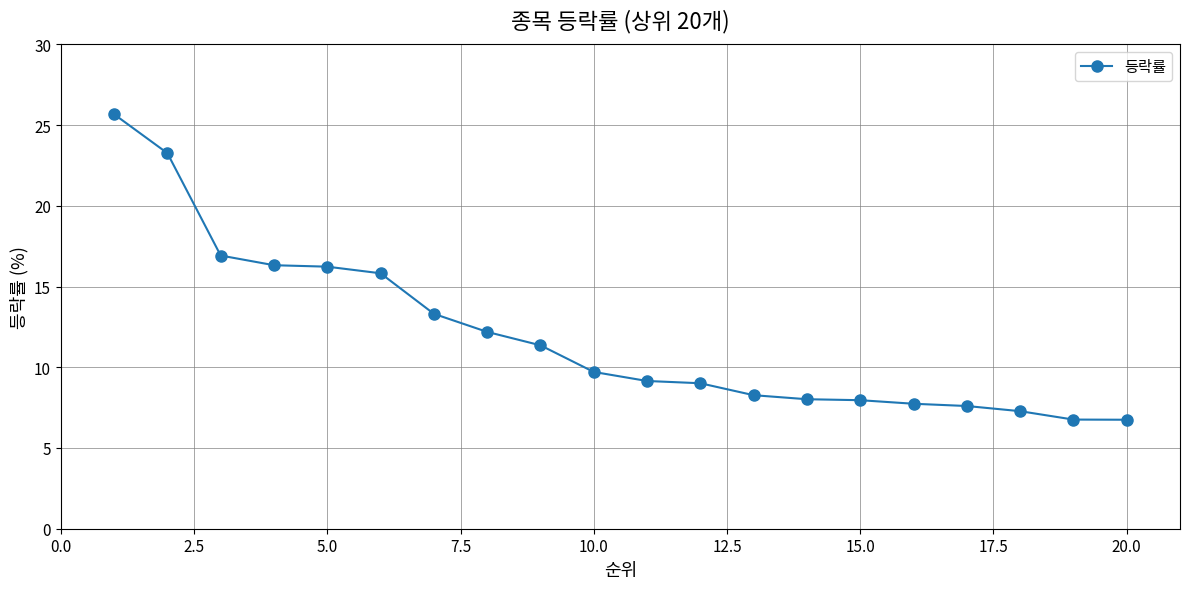

What is the value of the 17th point from the left?

7.6